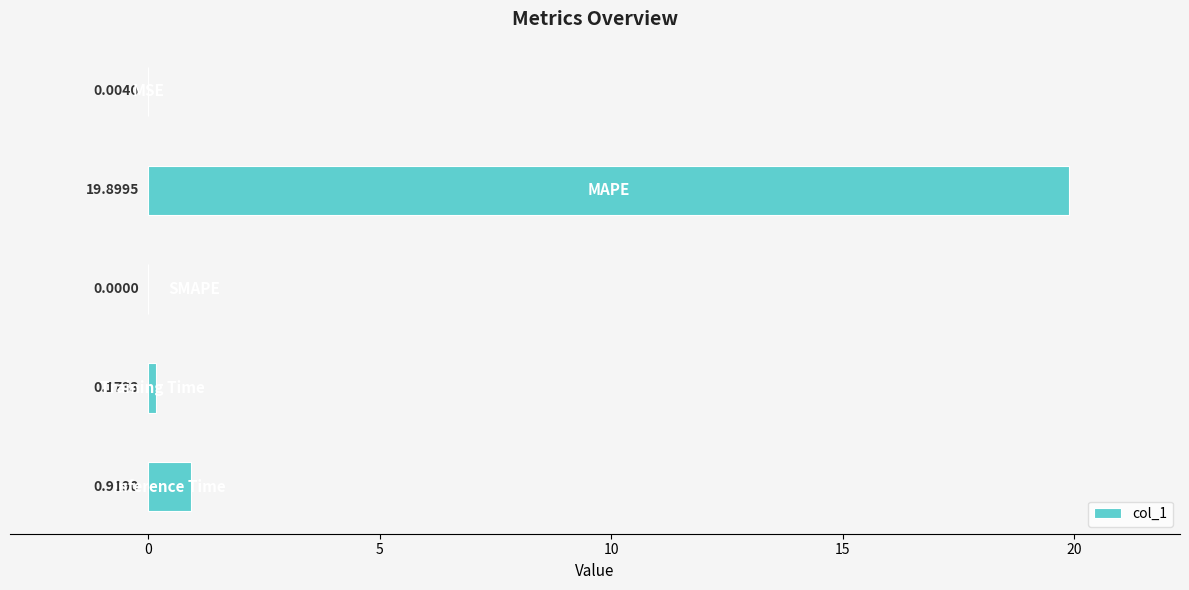

What is the sum of all values?

21.0